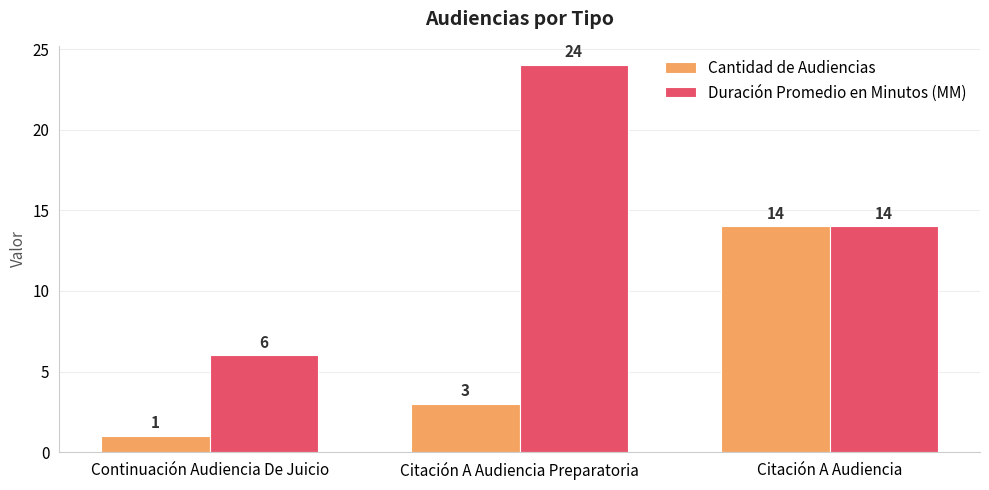

Where does the Duración Promedio en Minutos (MM) series first go above 14?

Citación A Audiencia Preparatoria